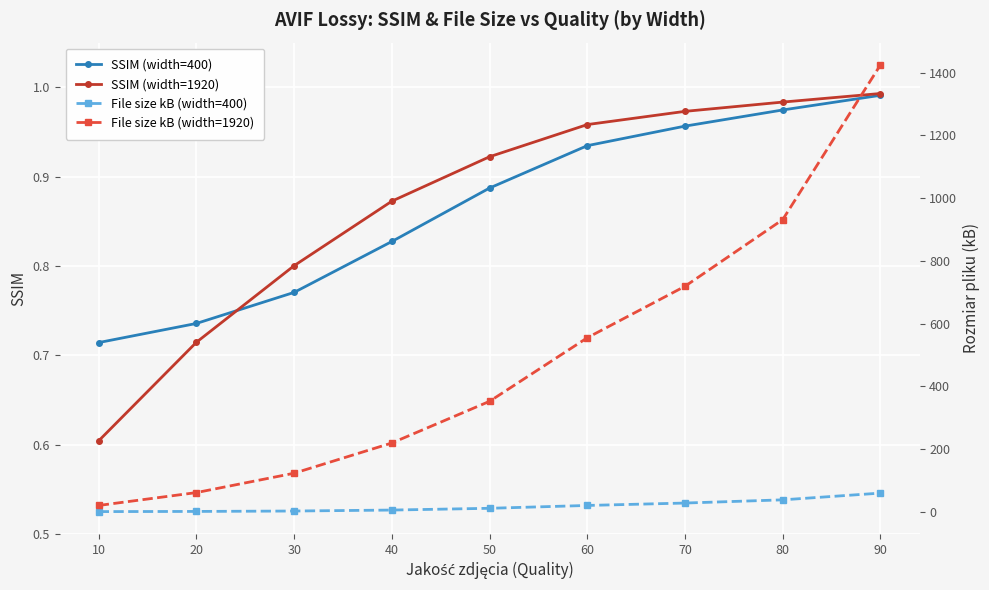

True or false: File size kB (width=1920) has more than 2 interior local peaks.

False